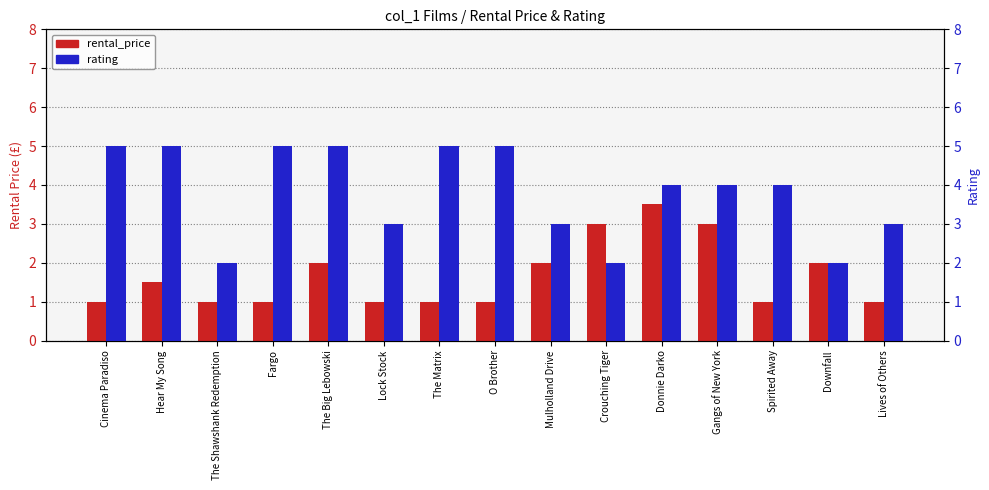

What is the difference between the second highest and second lowest values in the rating series?

3.0